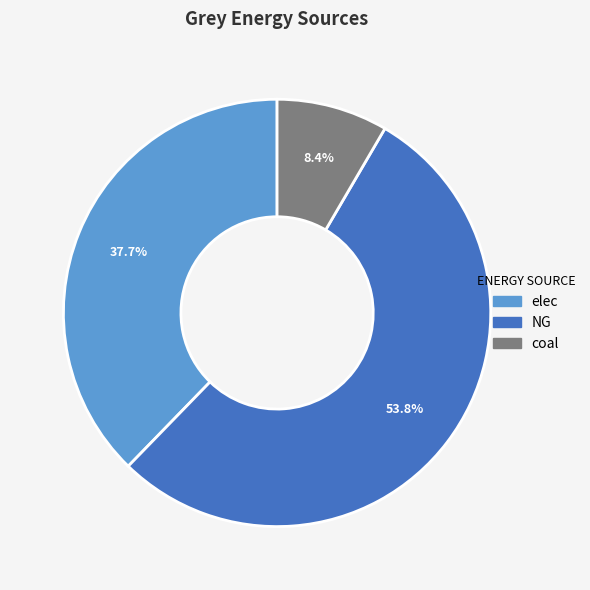

Combined, do NG and elec account for over 50%?

Yes